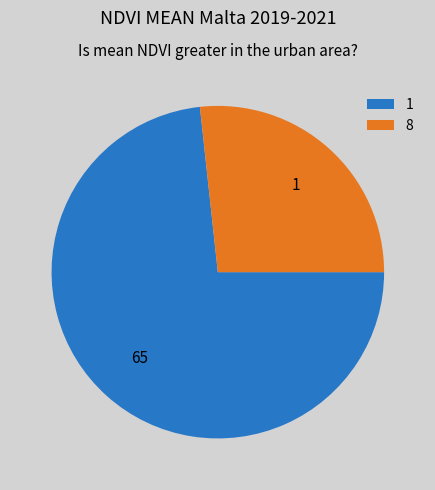

The 8 slice represents 27% of the pie. True or false?

True